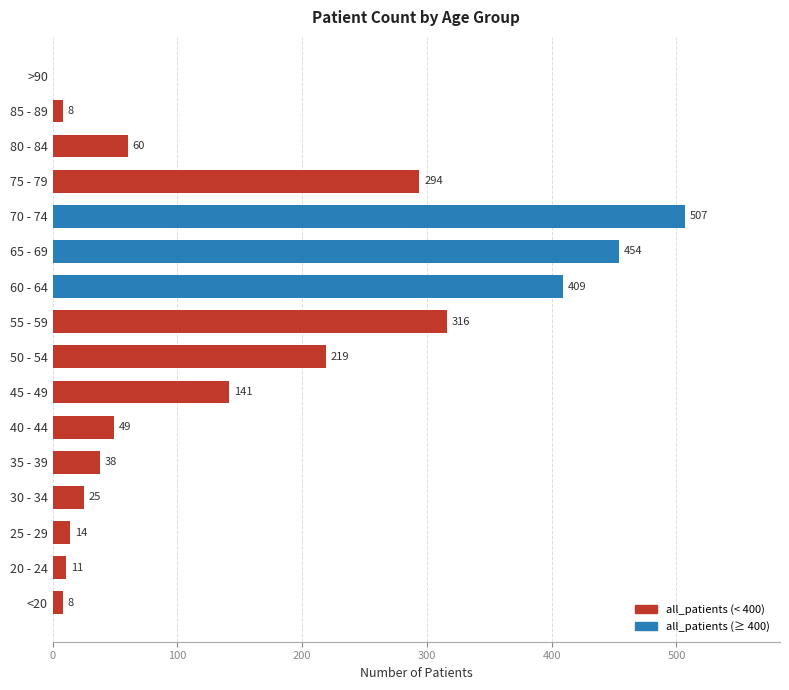

The value at 50 - 54 is 308. True or false?

False